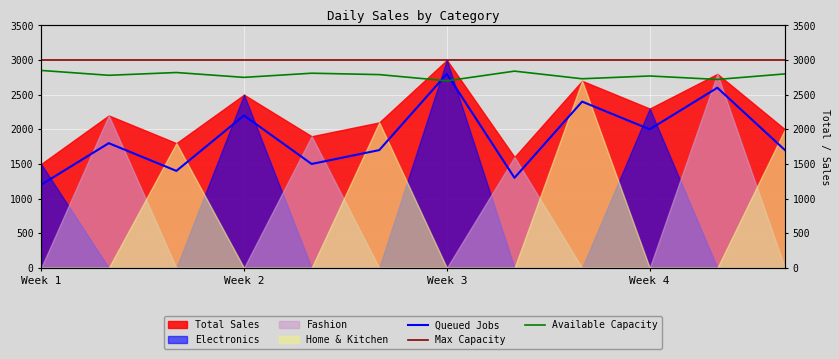

What is the highest value of the Max Capacity series?

3000